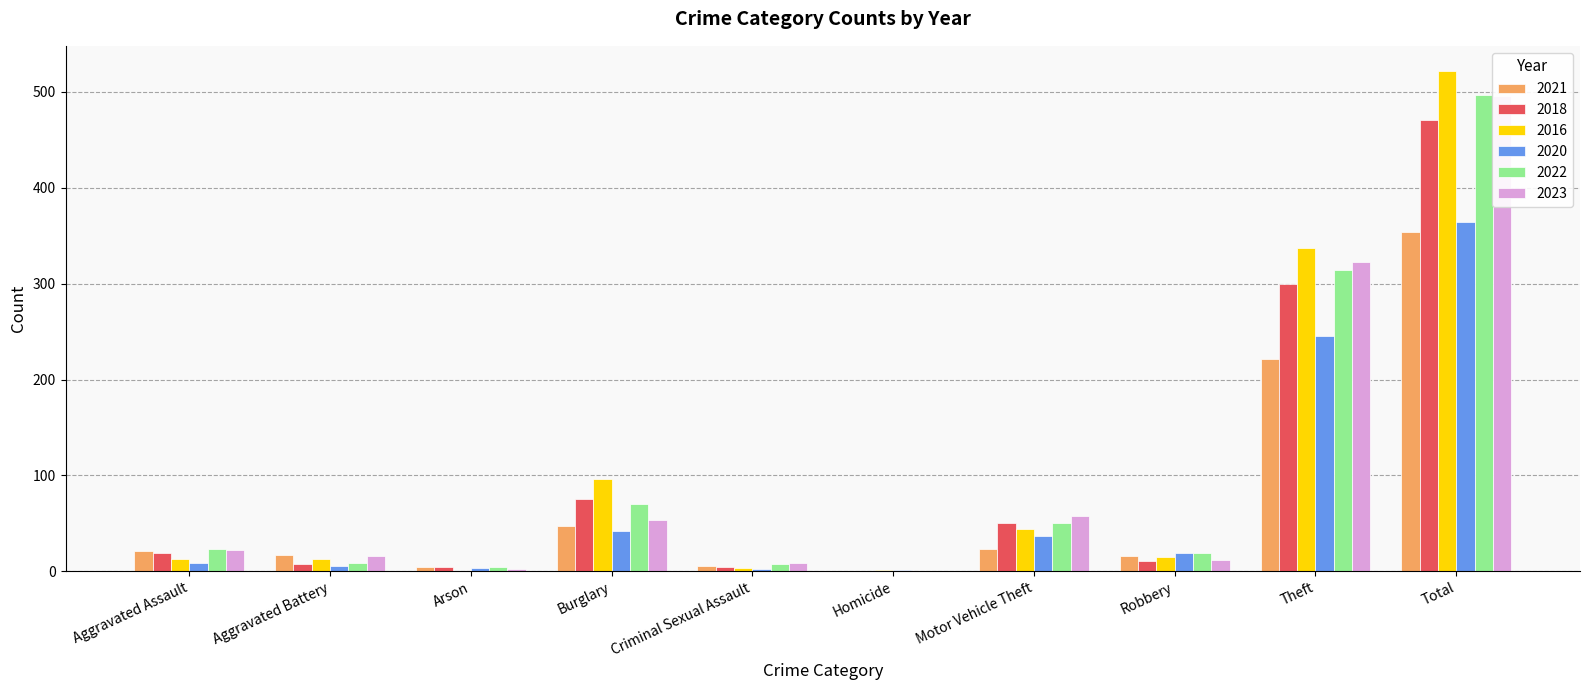

Rank the series by their maximum value, from lowest to highest.

2021, 2020, 2018, 2023, 2022, 2016